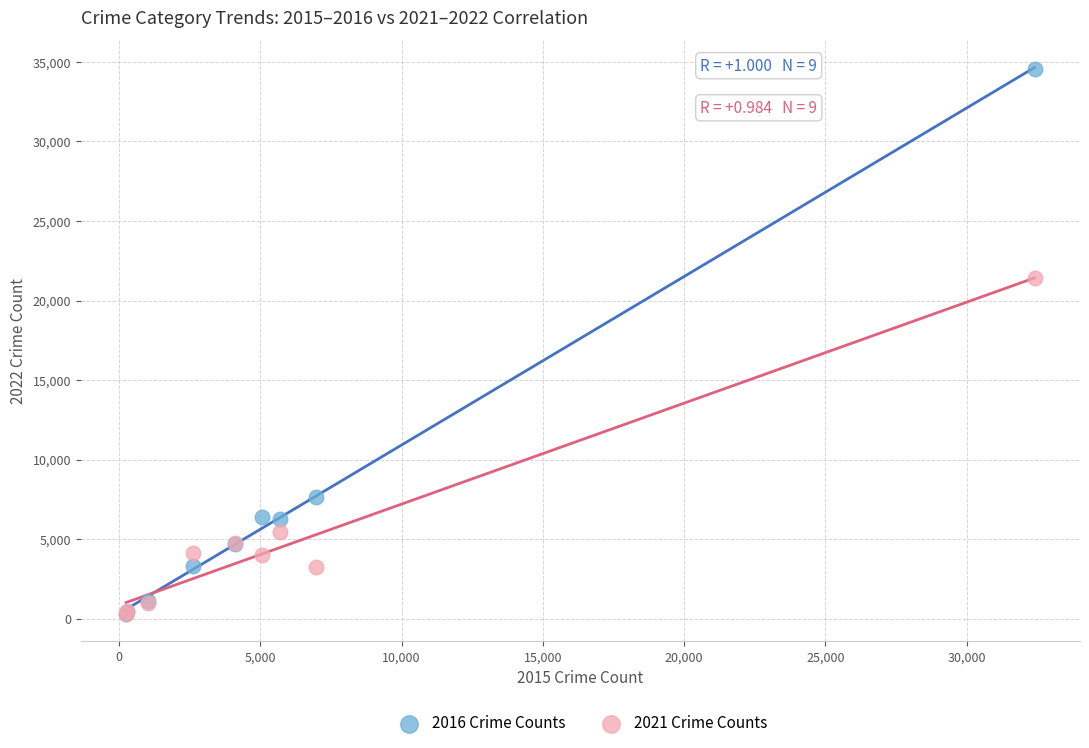

Across all series, what Y value is closest to 17429?

21432